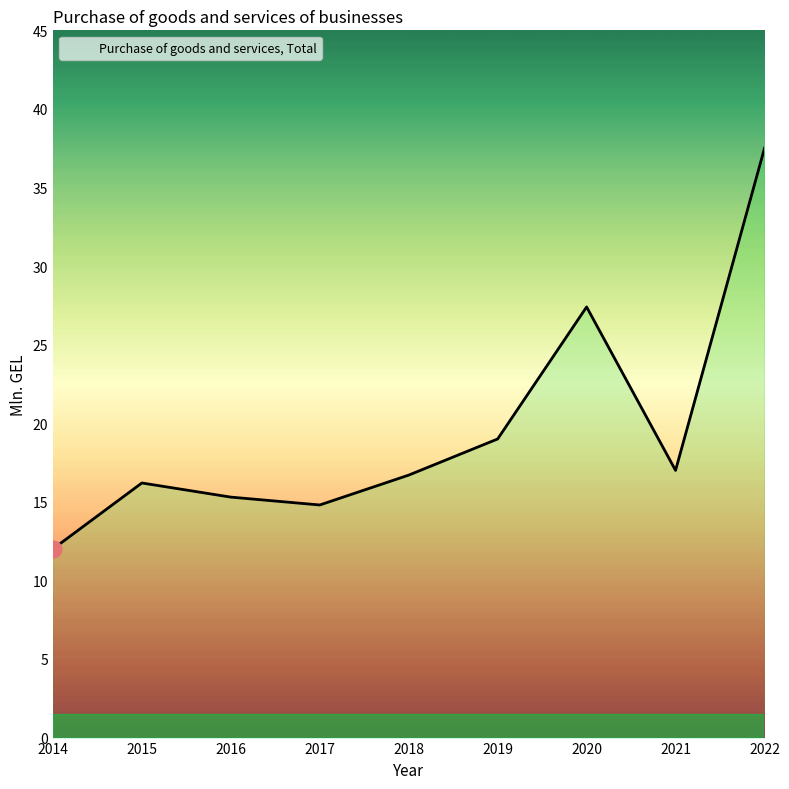

True or false: the data shows 16.0 at 2014.

False